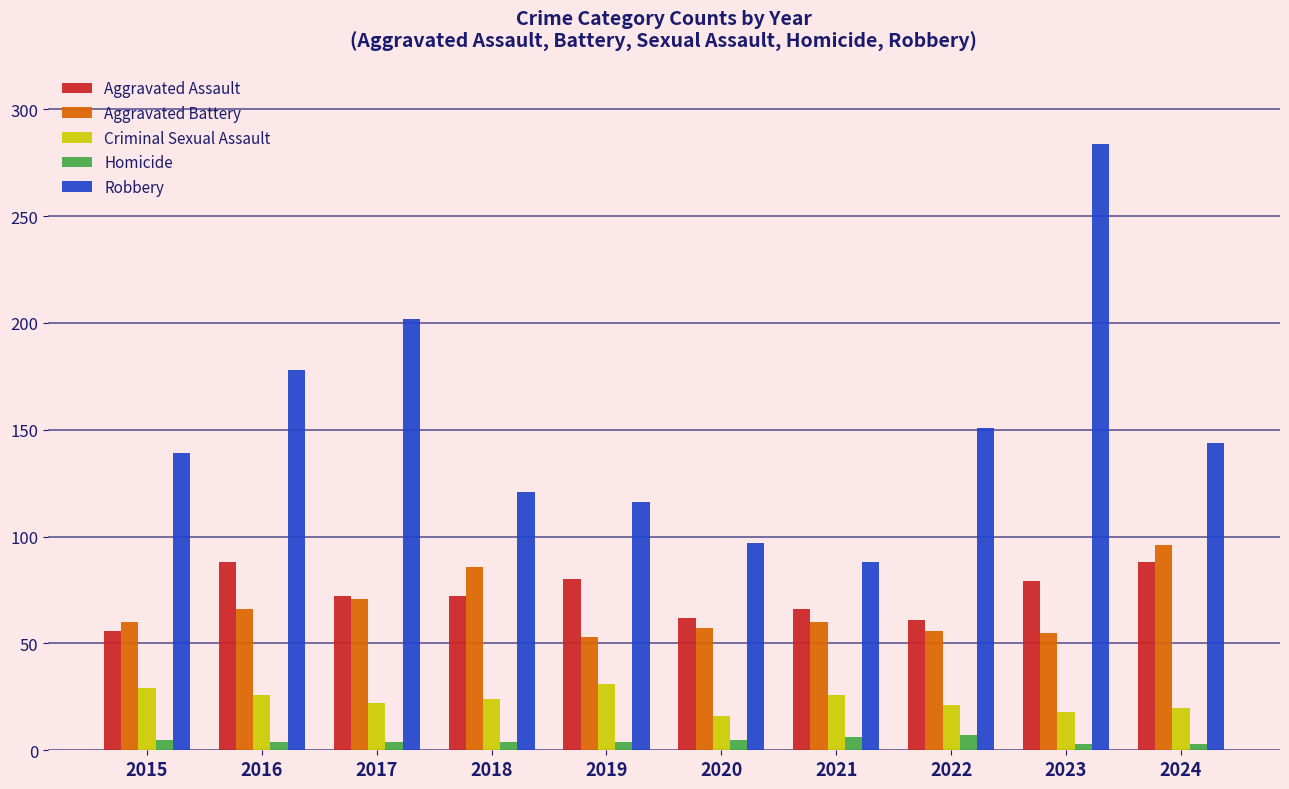

Which series has the largest total across all categories?

Robbery